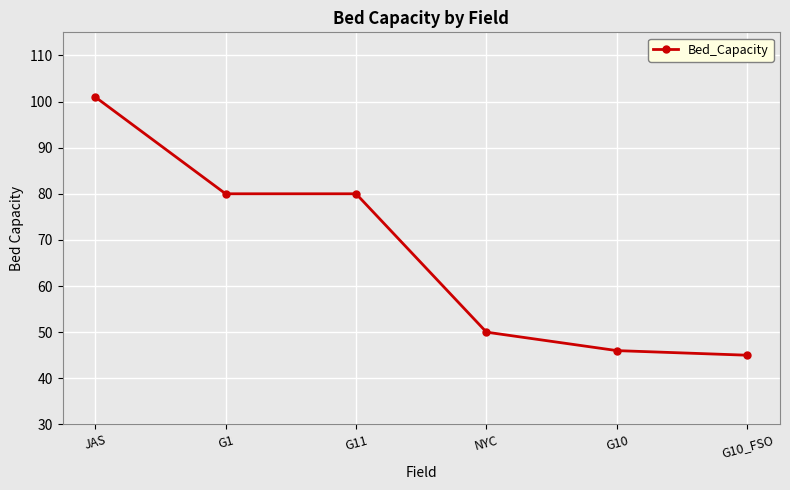

What is the label of the 2nd point from the left?

G1